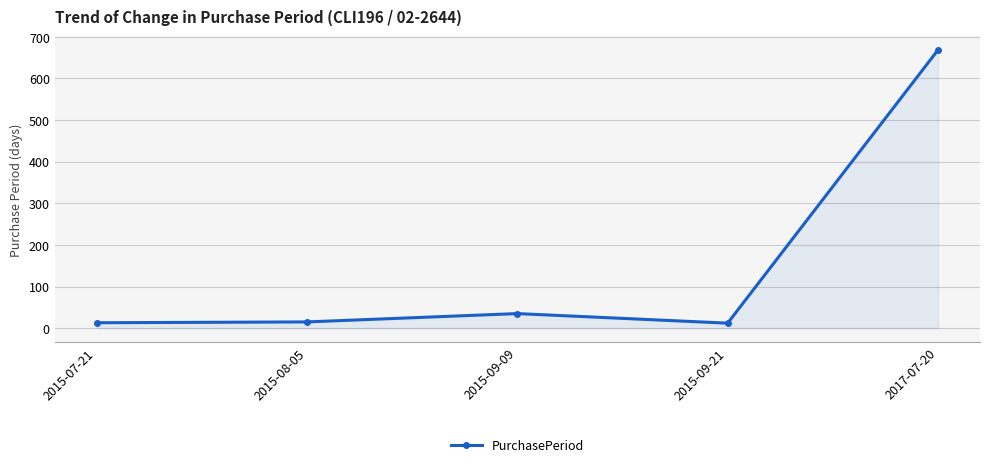

What is the greatest value displayed?

668